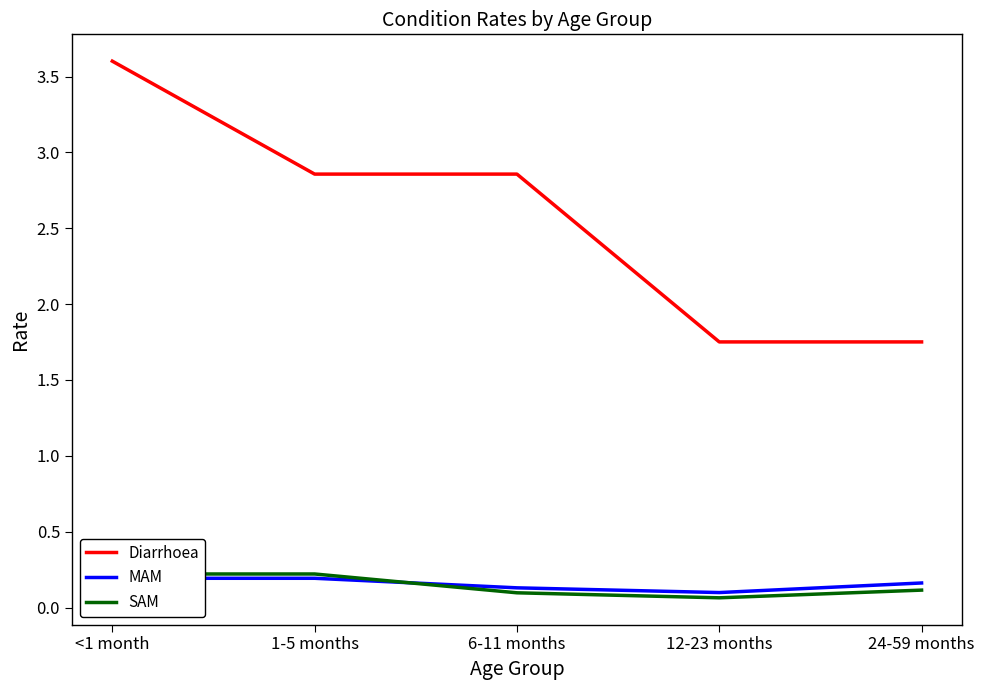

Which series changed the most between <1 month and 12-23 months?

Diarrhoea